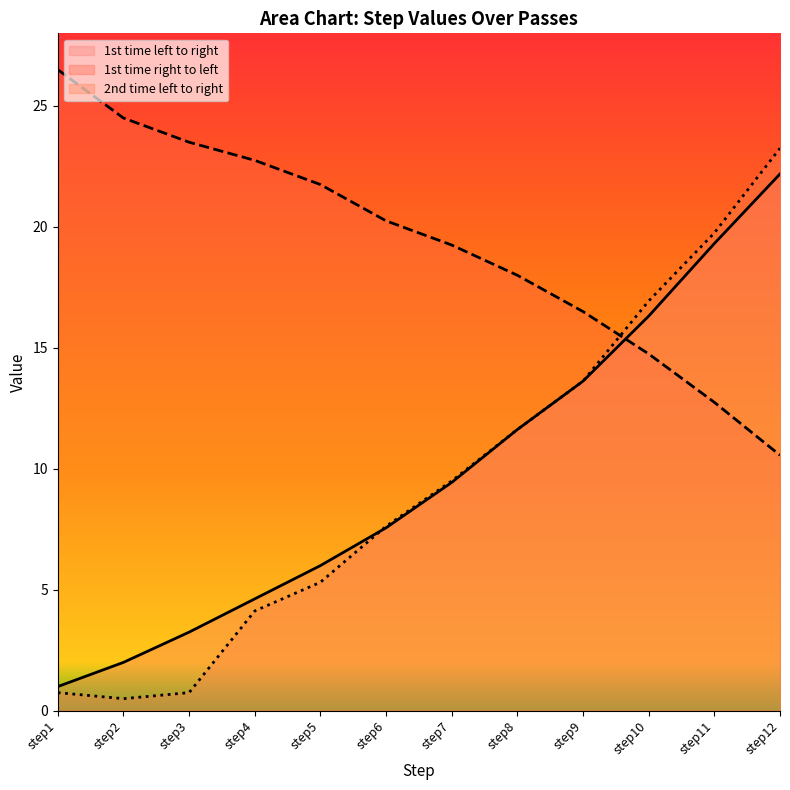

Reading left to right, transcribe all the data shown in this chart.

1st time left to right: 1.0	2.0	3.2	4.6	6.0	7.6	9.4	11.6	13.6	16.3	19.3	22.2
1st time right to left: 26.5	24.5	23.5	22.8	21.8	20.2	19.2	18.0	16.5	14.8	12.8	10.6
2nd time left to right: 0.8	0.5	0.8	4.1	5.3	7.6	9.5	11.6	13.6	16.9	19.8	23.2